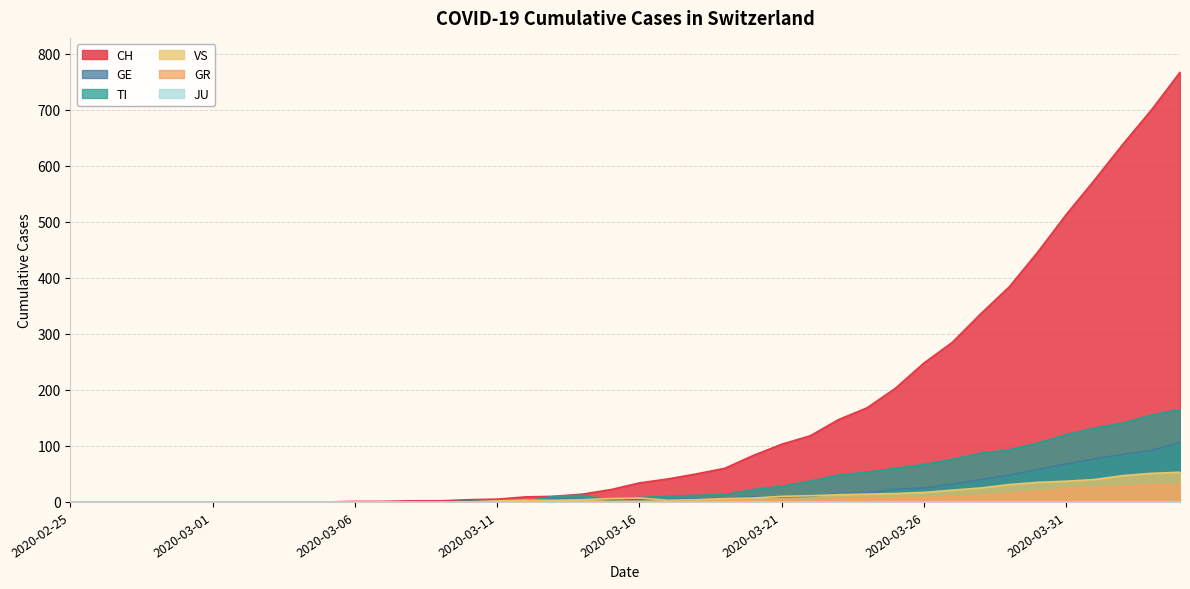

Count the number of categories in the chart.

40